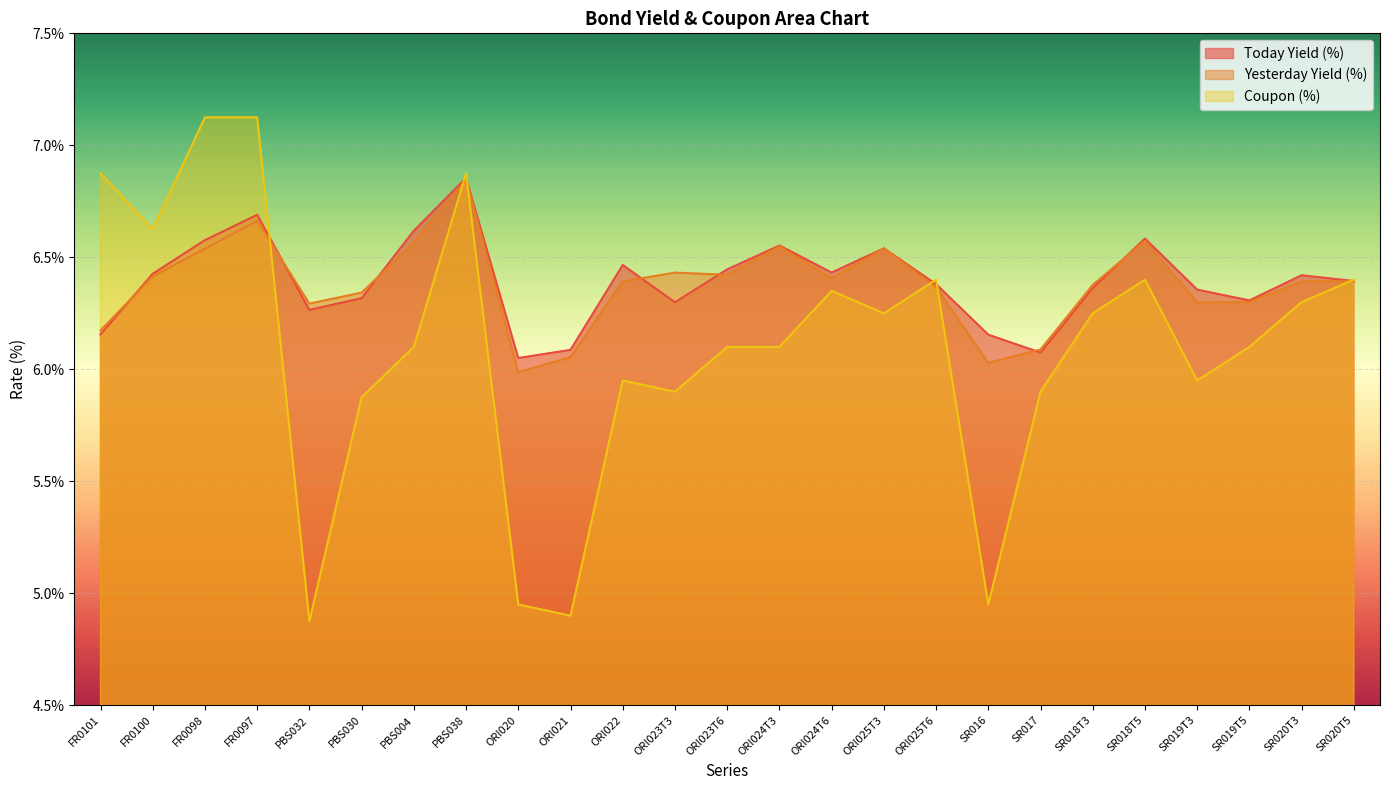

In Yesterday Yield (%), how many points are lower than both neighbors (excluding endpoints)?

6